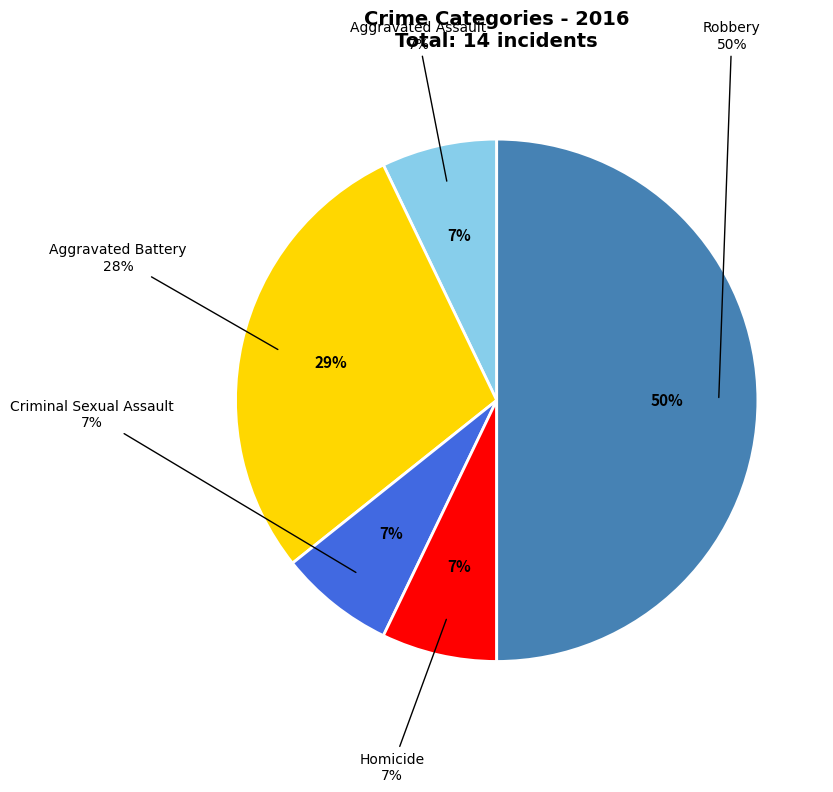

Which slice is the smallest?

Aggravated Assault